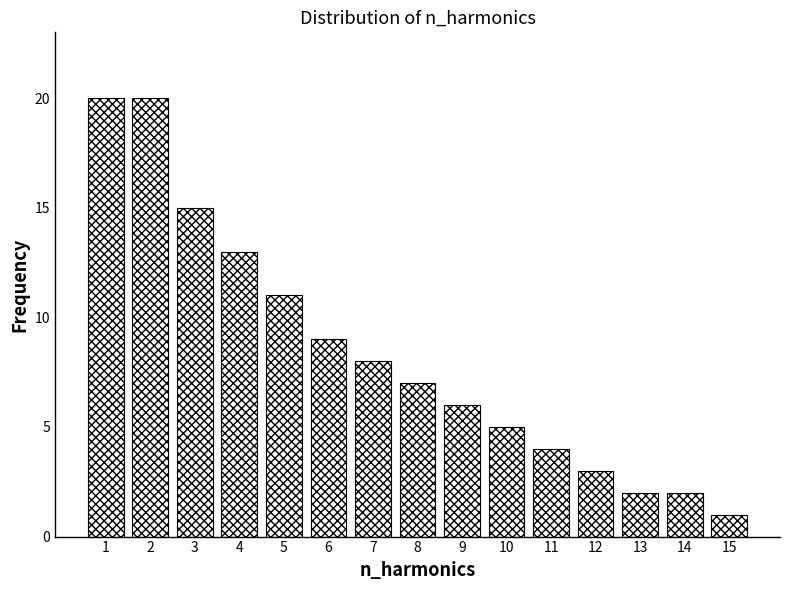

Reading left to right, what are all the values shown in this chart?

20	20	15	13	11	9	8	7	6	5	4	3	2	2	1